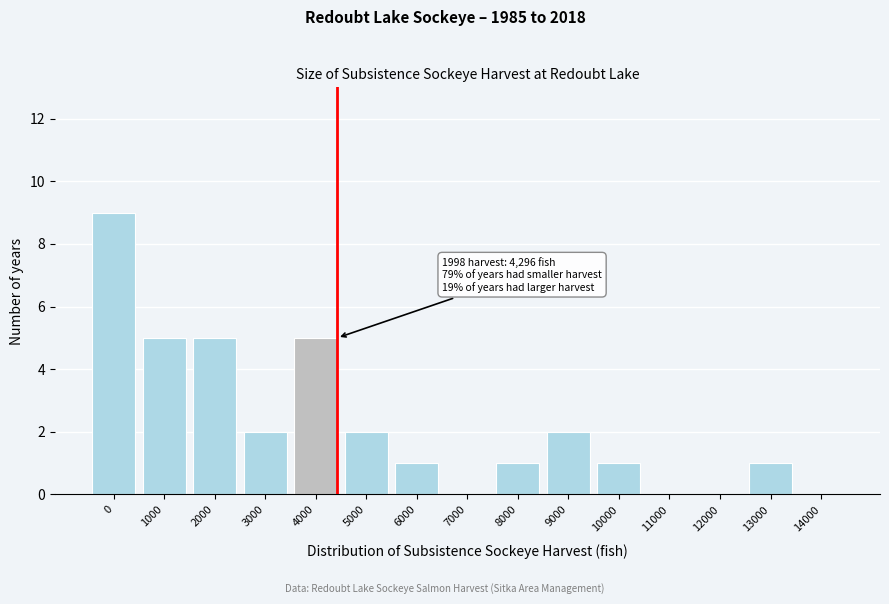

Reading left to right, extract all data points from this chart.

0=9	1000=5	2000=5	3000=2	4000=5	5000=2	6000=1	7000=0	8000=1	9000=2	10000=1	11000=0	12000=0	13000=1	14000=0